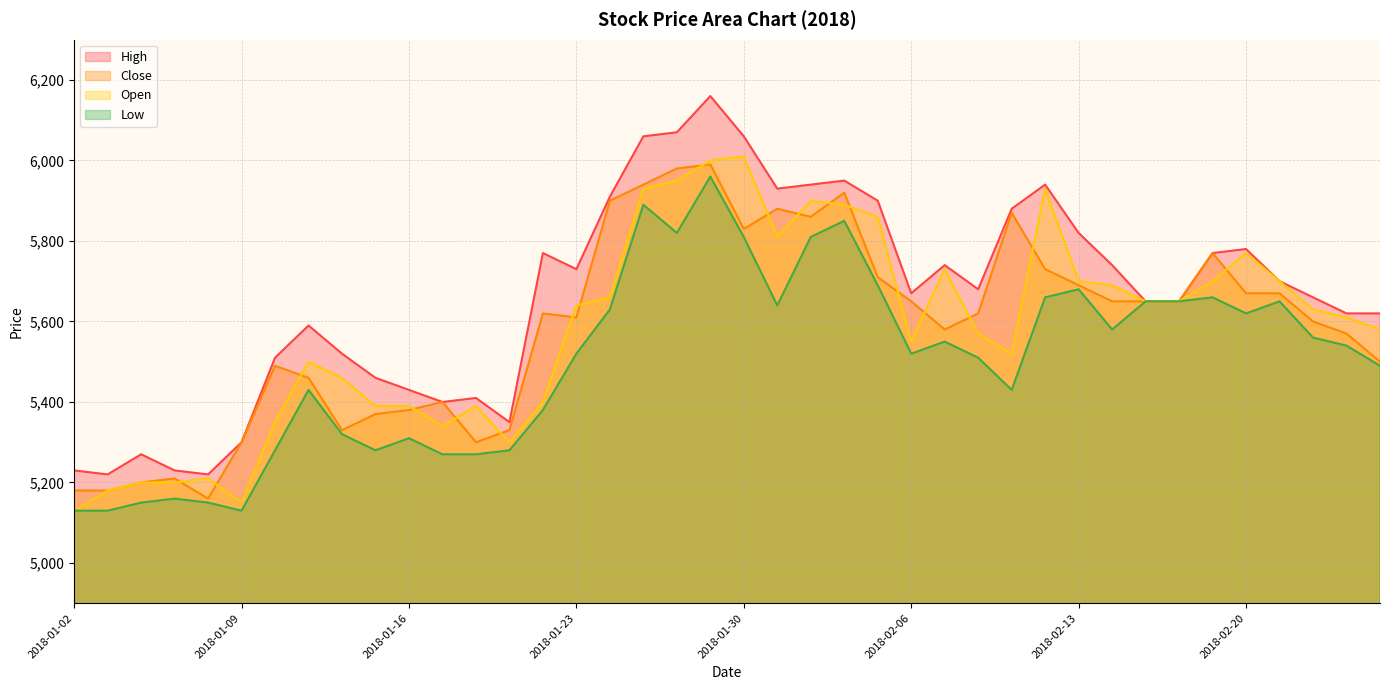

True or false: Low and Open cross at least once.

False